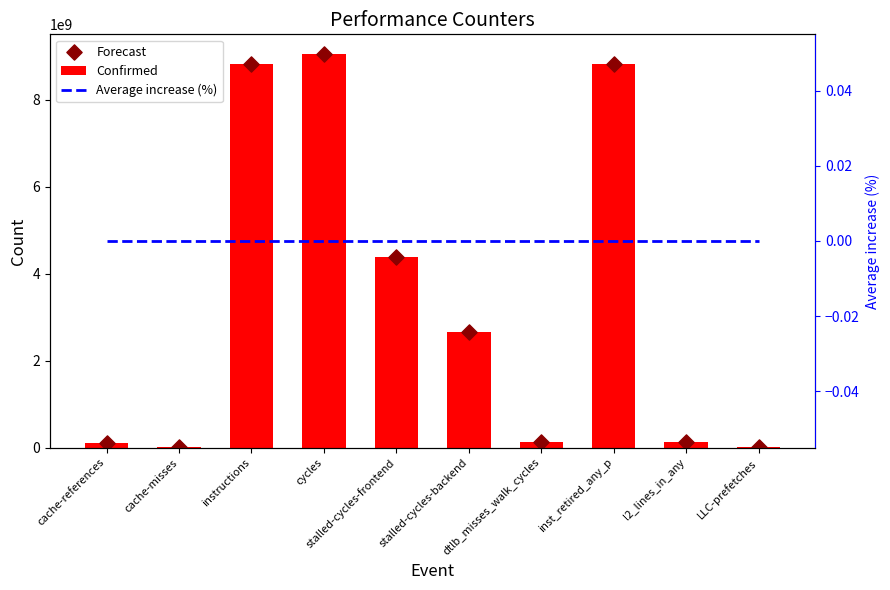

Which series reaches the maximum Y coordinate?

Confirmed